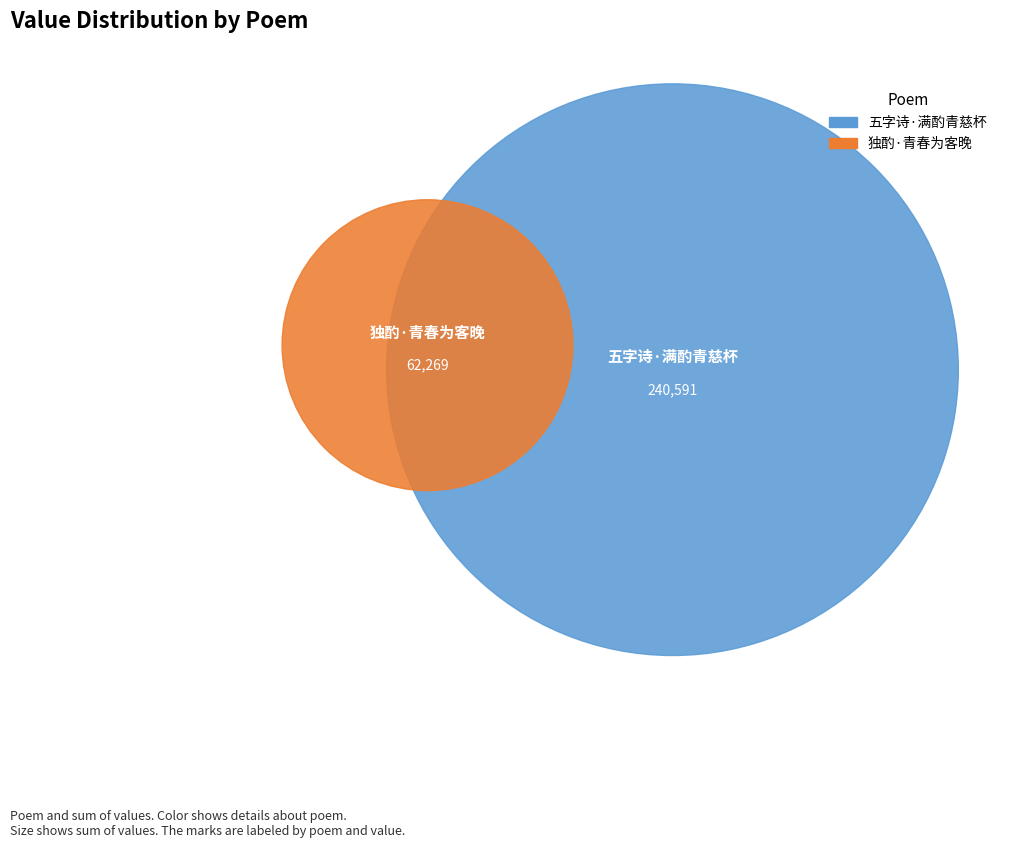

Rank the categories by value from lowest to highest.

独酌·青春为客晚, 五字诗·满酌青慈杯